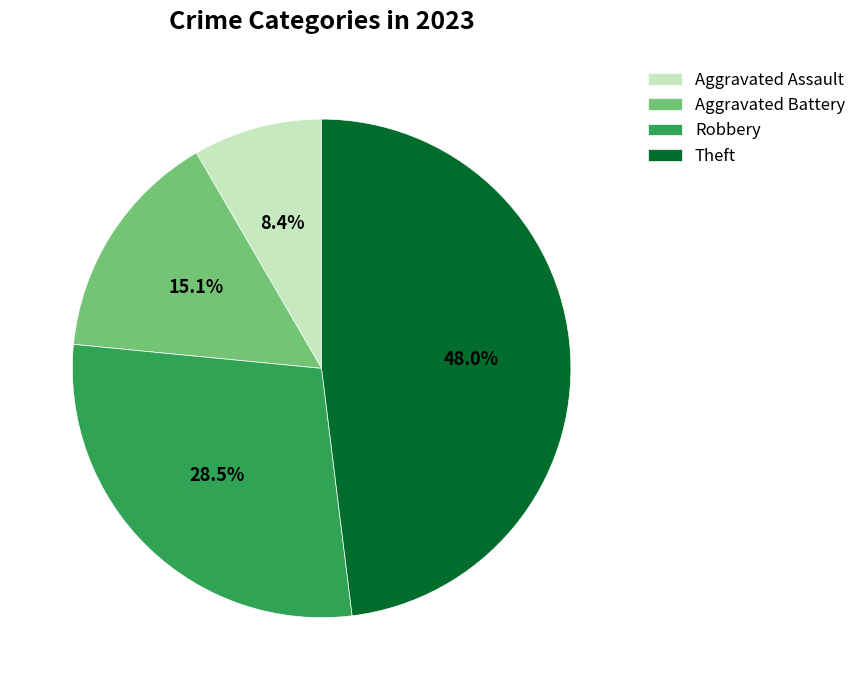

Rank the categories by value from highest to lowest.

Theft, Robbery, Aggravated Battery, Aggravated Assault